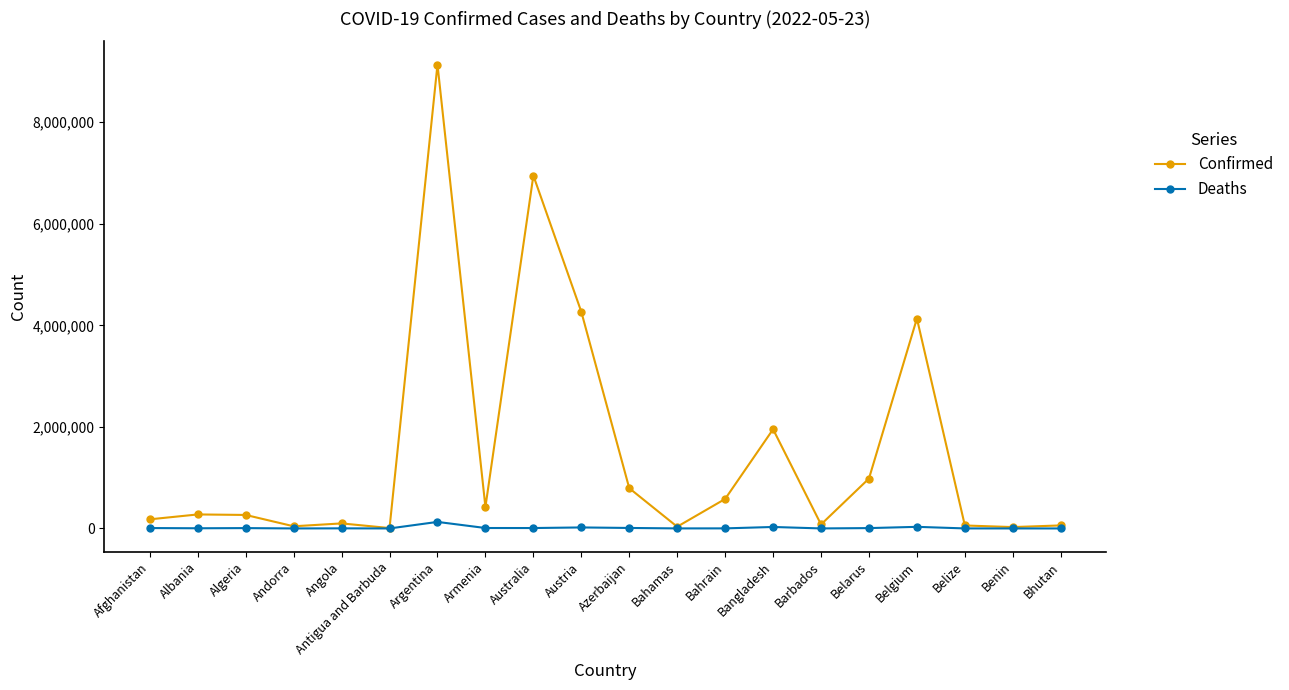

Is this an area chart (filled region under the line)?

No